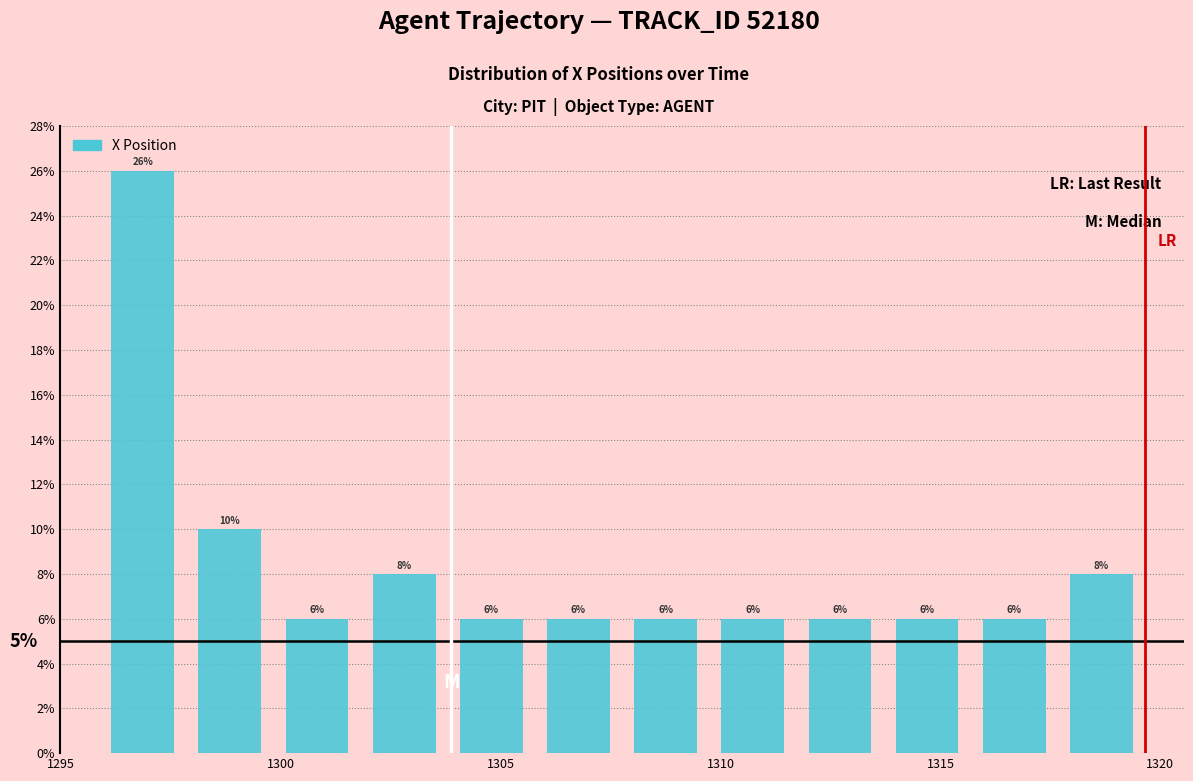

Around what value on the x-axis is the tallest bar? Give the approximate position of its centre, as read against the axis.

1297.0